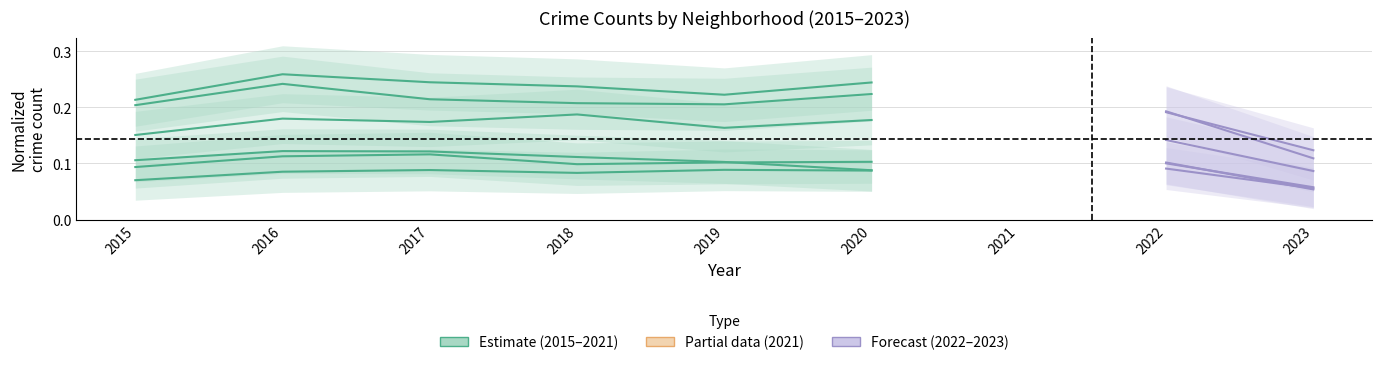

The Garfield Park series shows 0.2 at 2020. True or false?

True